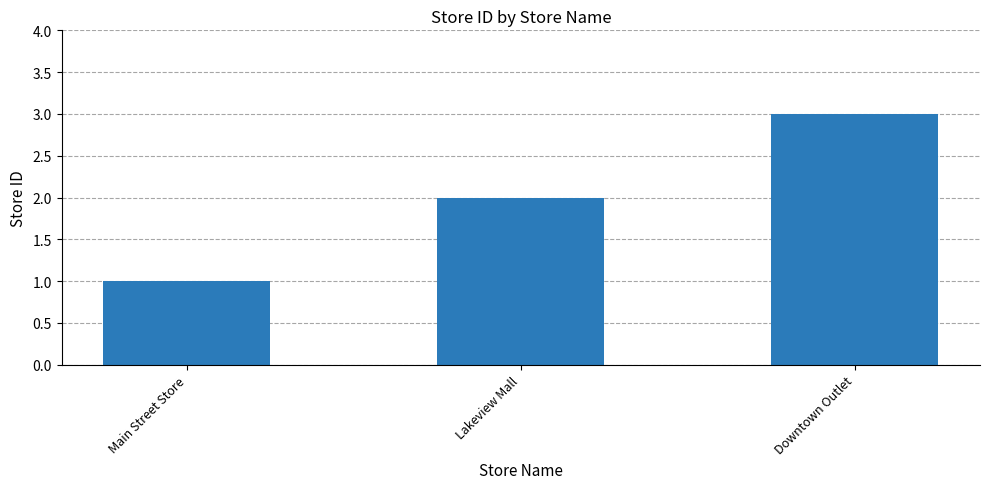

How many bars are there in total?

3